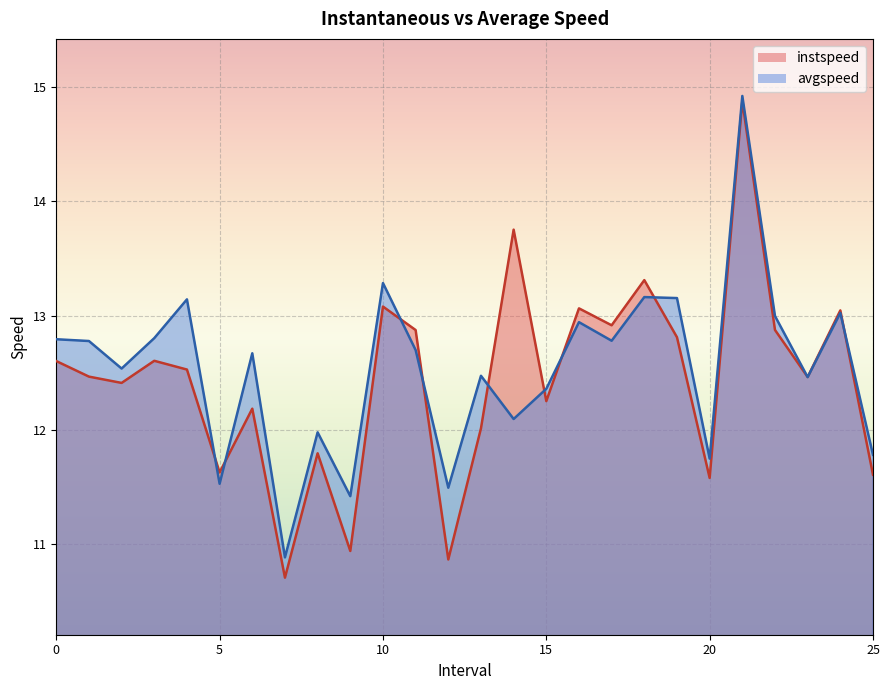

The value of avgspeed at 3.0 is 17.9. True or false?

False